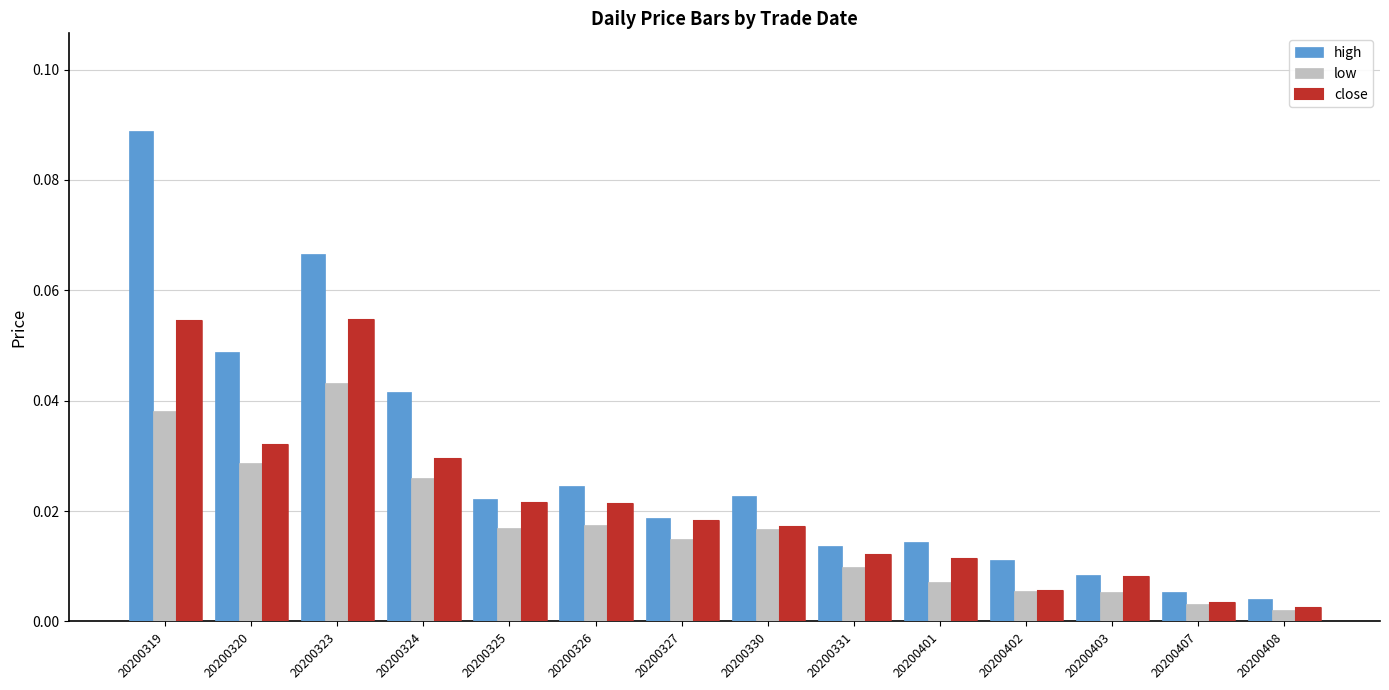

At 20200320, list the series in order from largest to smallest.

high, close, low